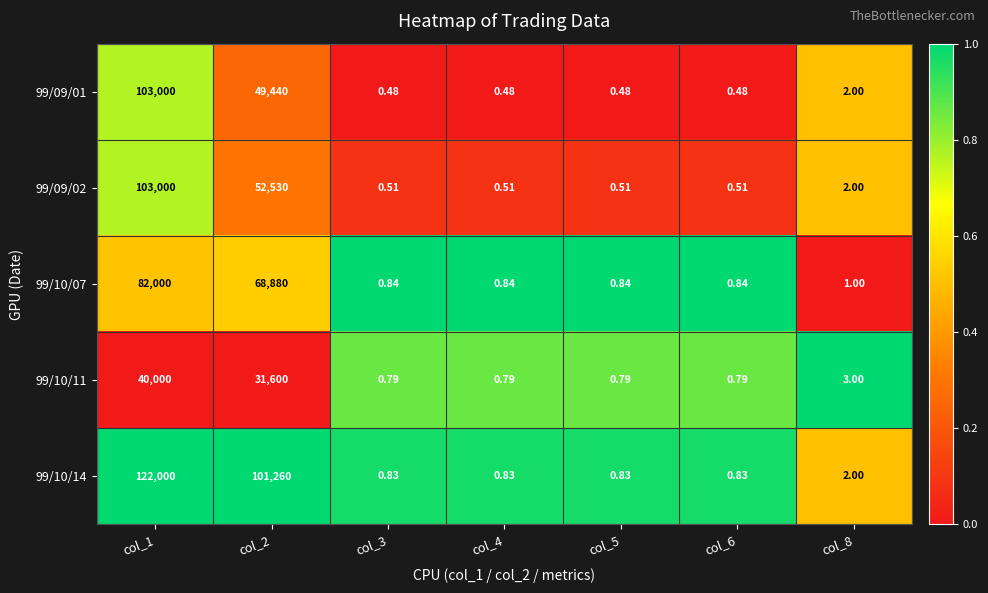

Is the value of 99/10/07 at col_3 greater than the value of 99/10/11 at col_5?

Yes